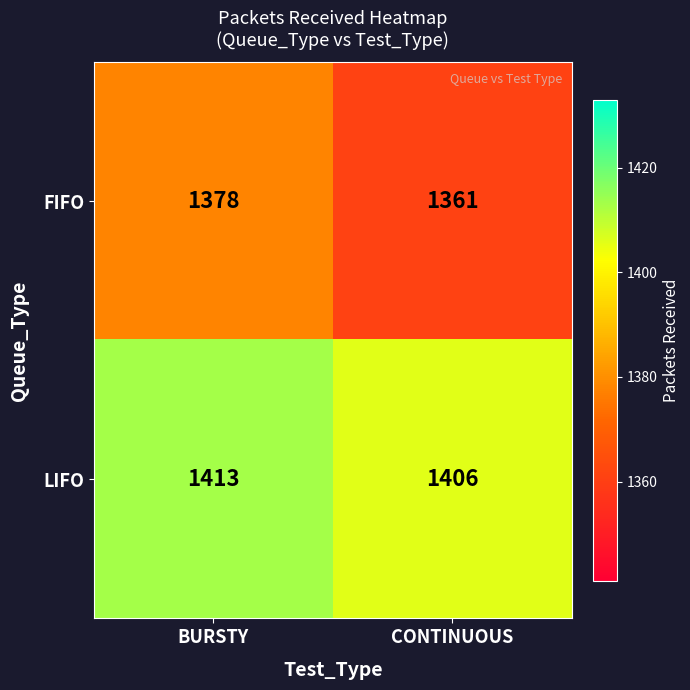

Where is LIFO nearest to the value 1409?

CONTINUOUS